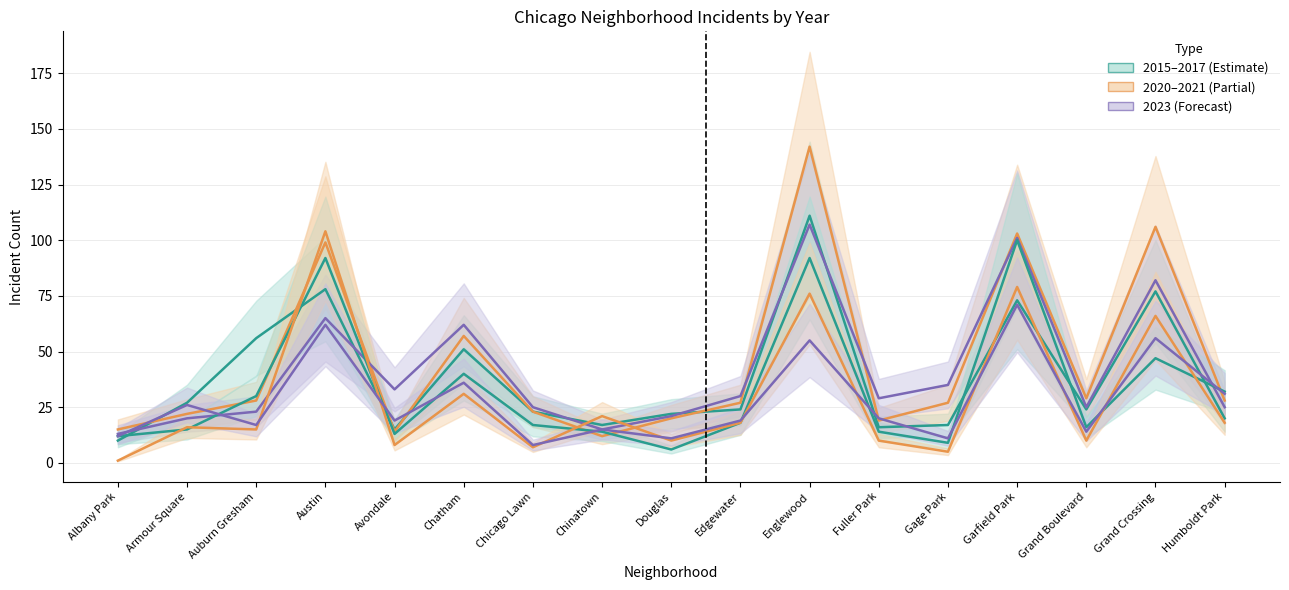

Between Auburn Gresham and Douglas, which series saw the biggest shift?

2015